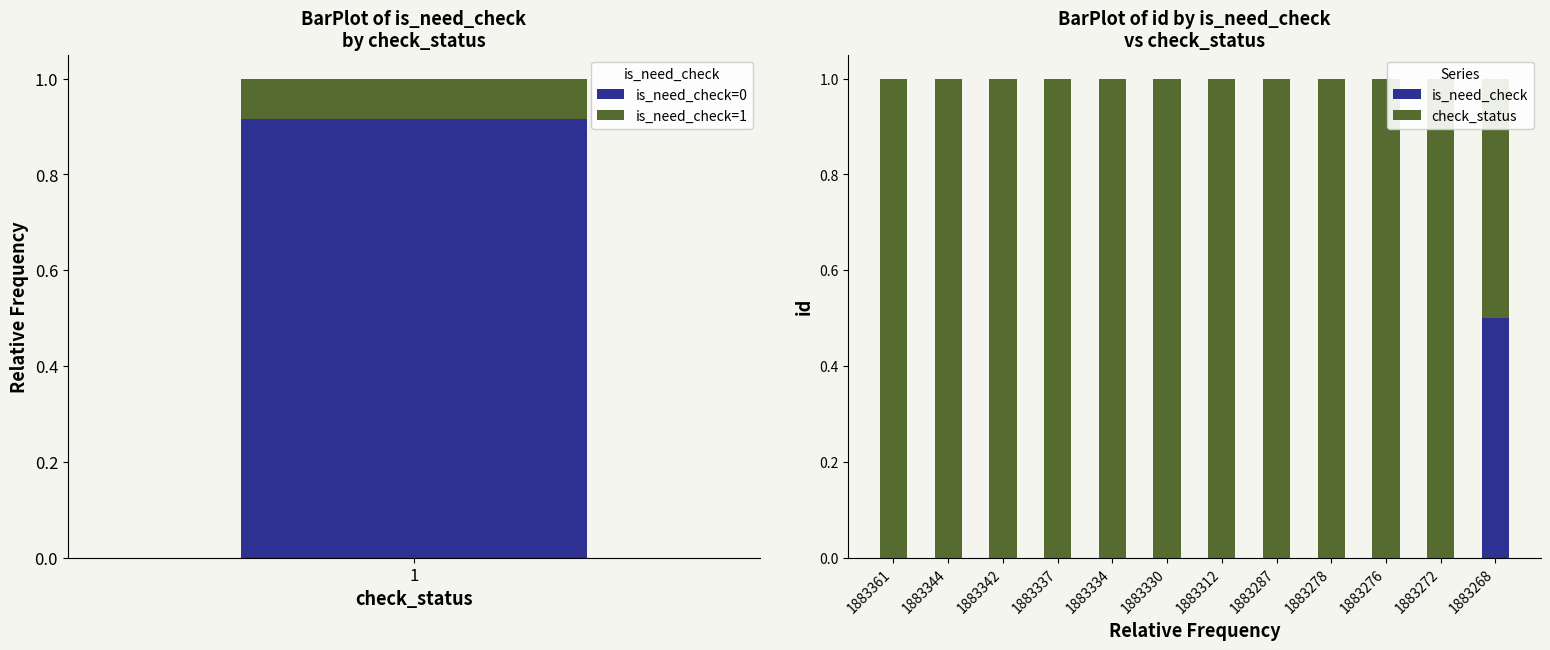

What is the maximum value shown in the chart?

1.0